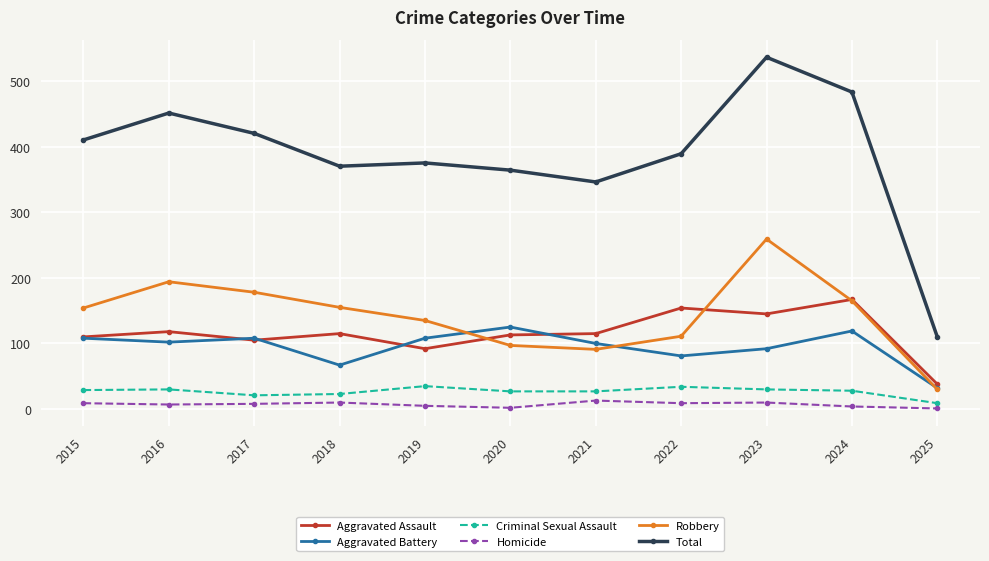

Which series changed the most between 2023 and 2025?

Total